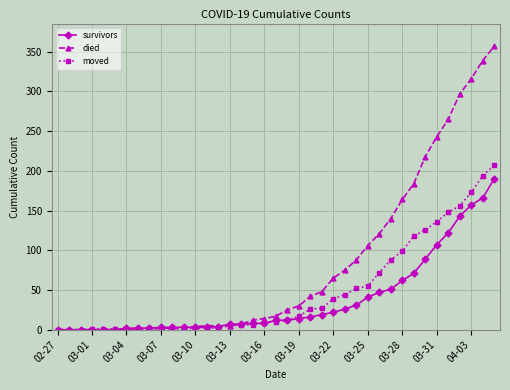

Which series has the largest range (max minus min)?

died